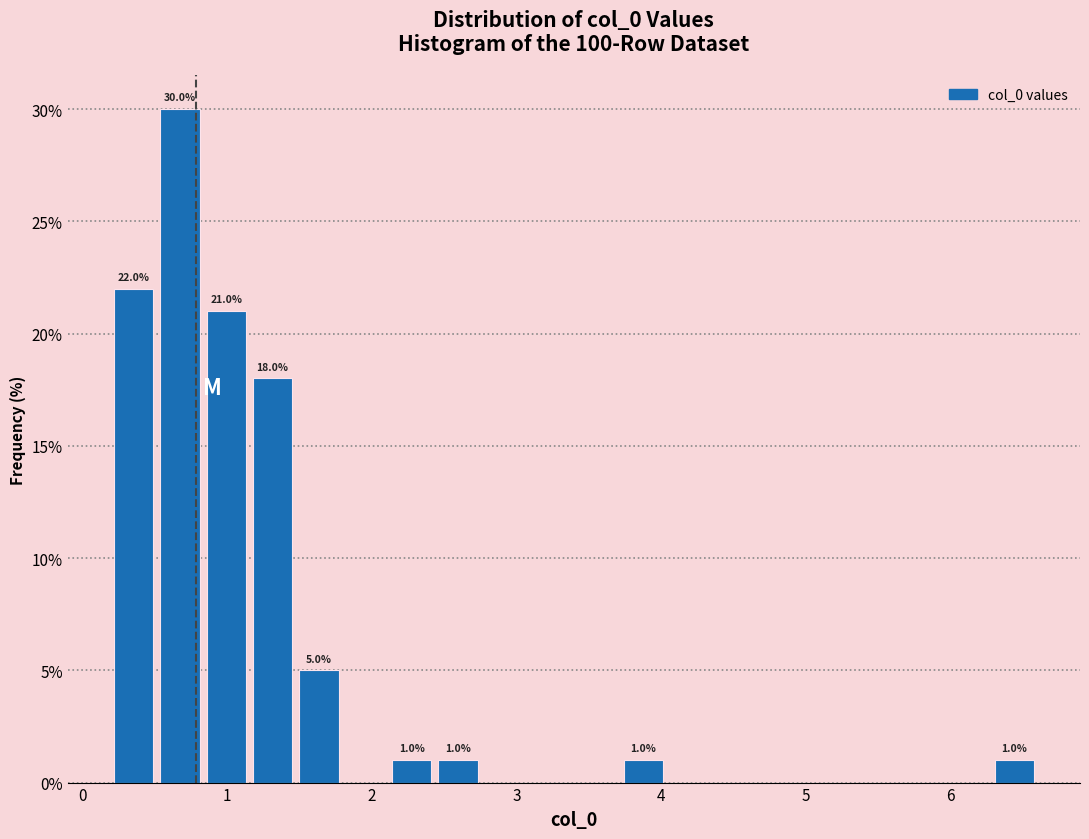

Around what value on the x-axis is the tallest bar? Give the approximate position of its centre, as read against the axis.

0.7